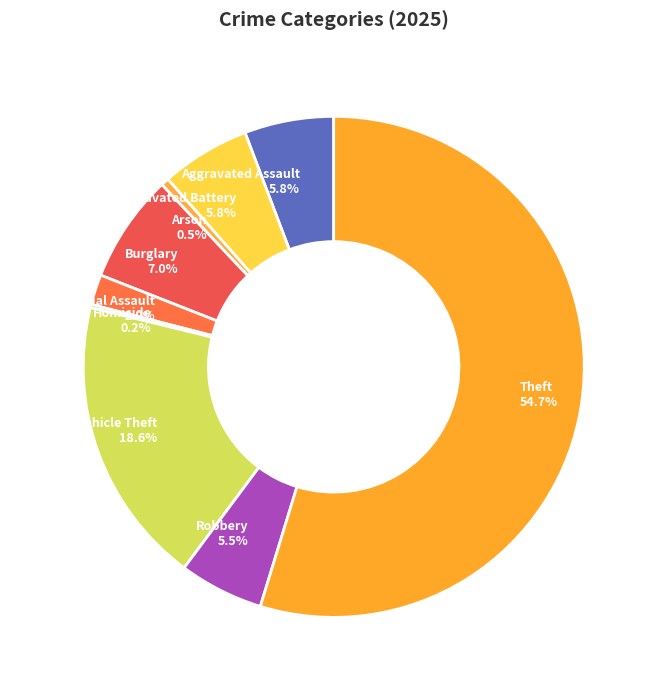

Which slice is the largest?

Theft